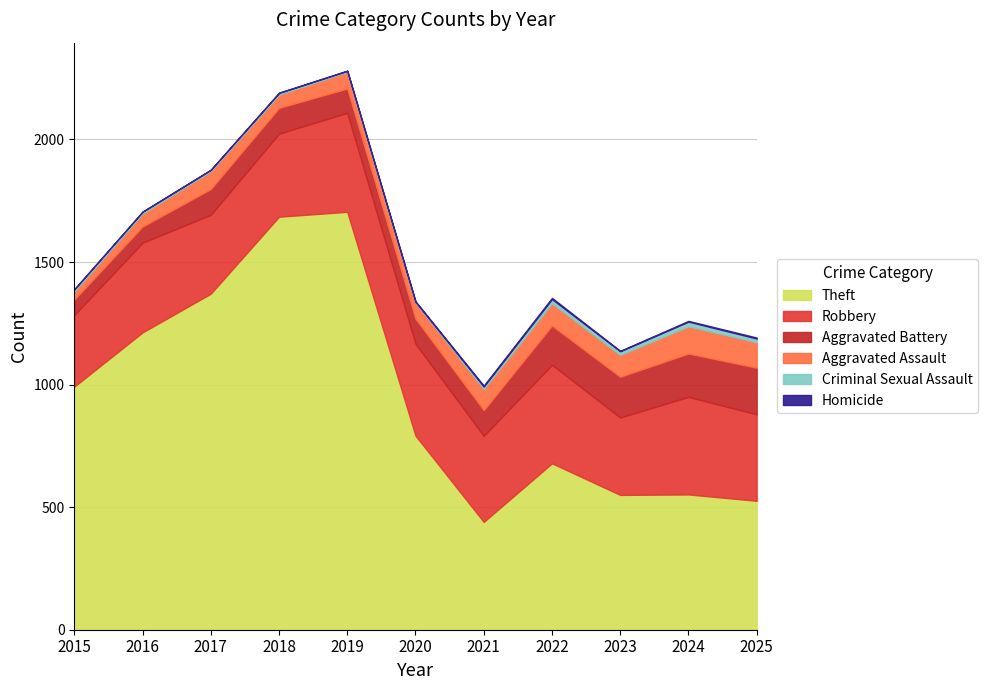

Rank the series by their maximum value, from lowest to highest.

Homicide, Criminal Sexual Assault, Aggravated Assault, Aggravated Battery, Robbery, Theft